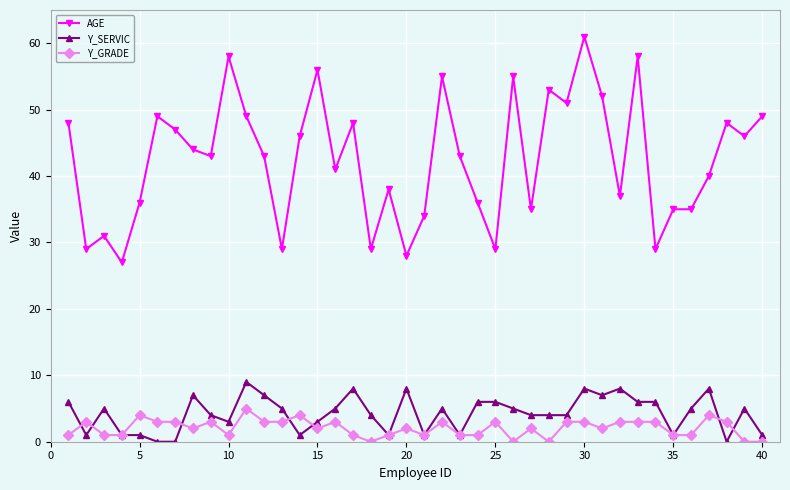

How many categories are shown in the chart?

40